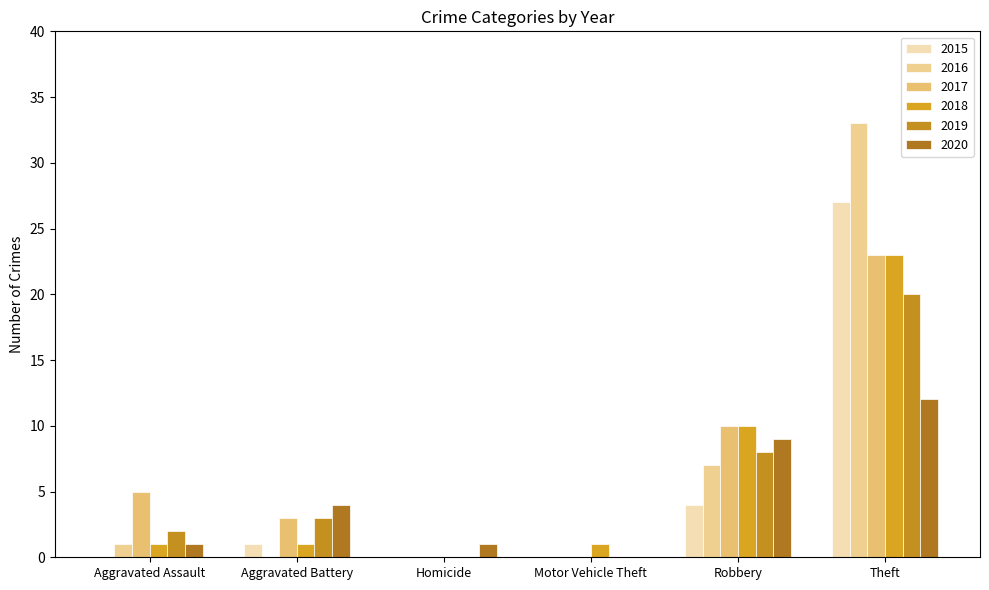

Are the bars grouped side by side (vs. stacked)?

Yes